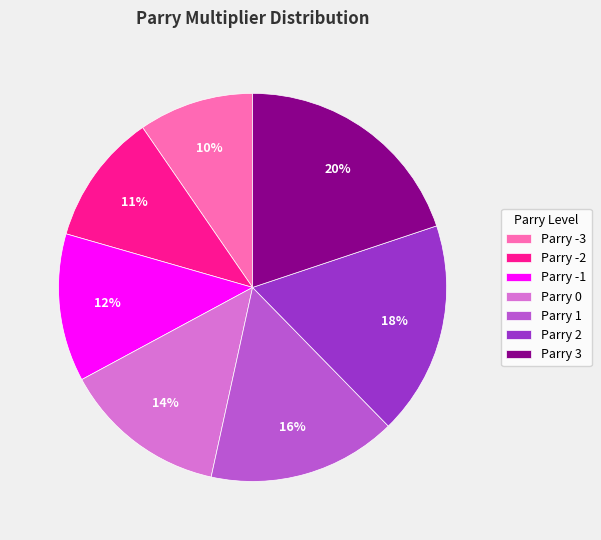

What is the ratio of the value at Parry 2 to the value at Parry 3?

0.9